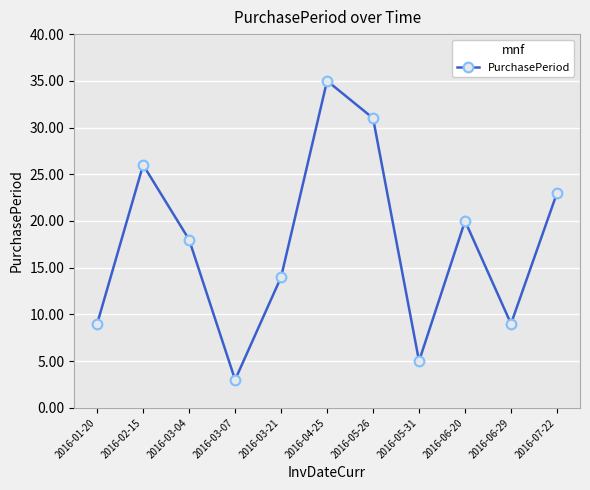

What is the minimum value shown in the chart?

3